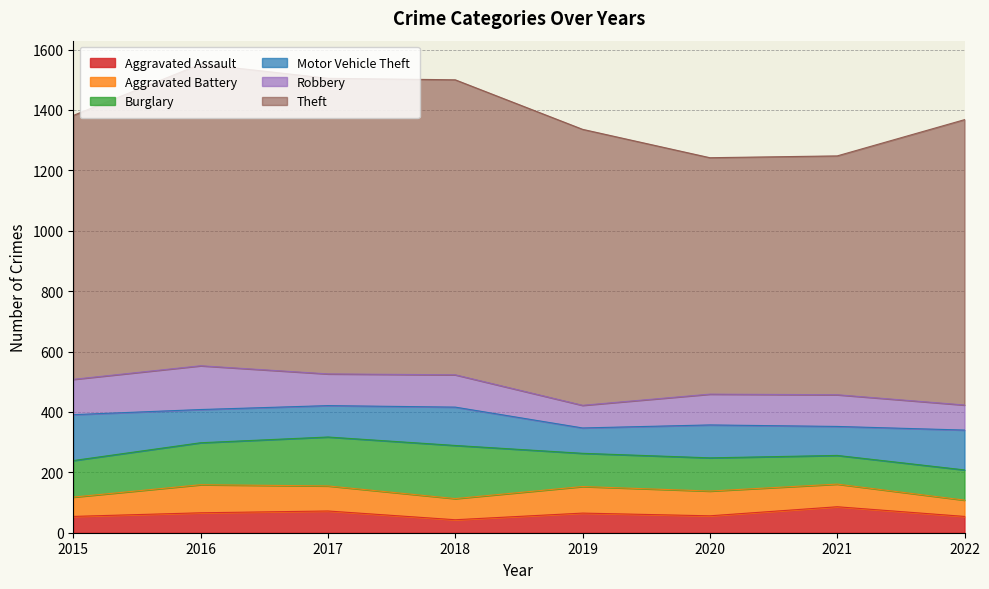

Rank the series by their maximum value, from highest to lowest.

Theft, Burglary, Motor Vehicle Theft, Robbery, Aggravated Battery, Aggravated Assault